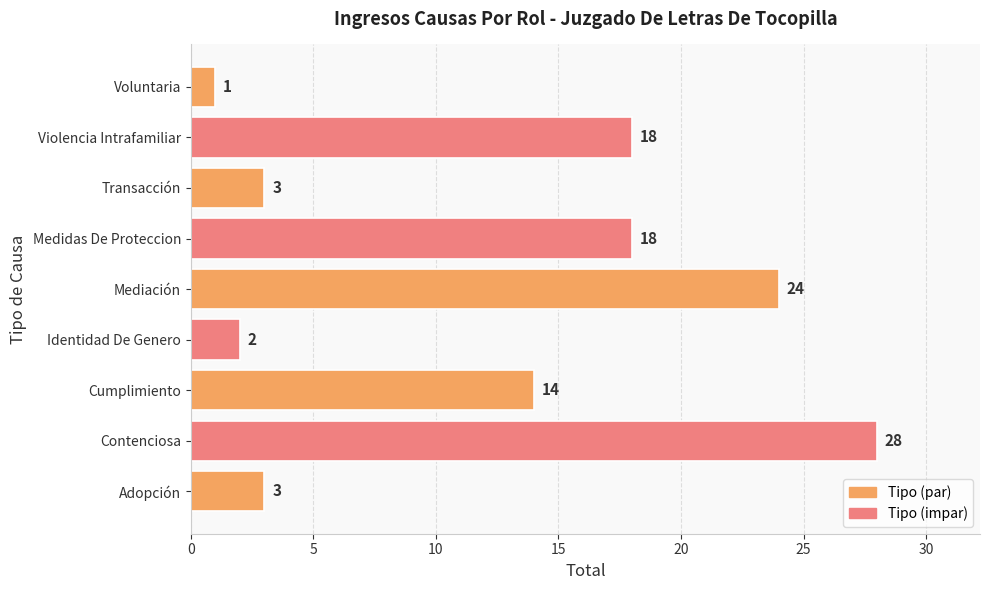

What is the ratio of the value at Adopción to the value at Identidad De Genero?

1.5